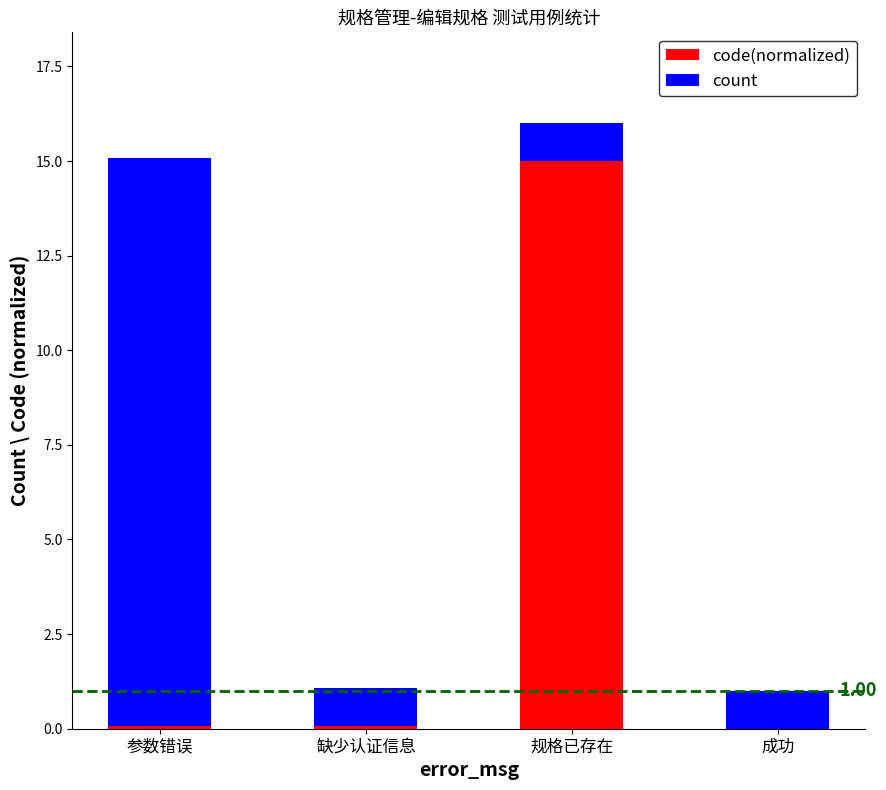

What is the total value across all series at 成功?

1.0